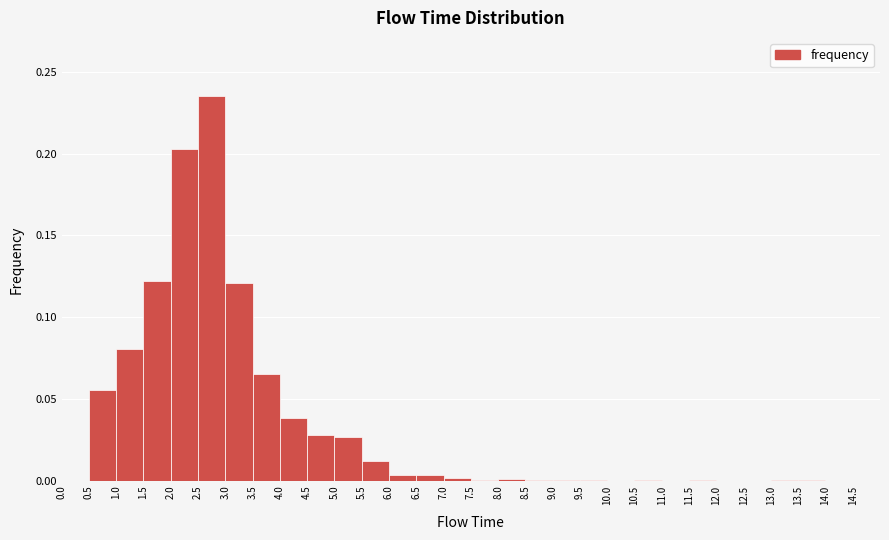

Which range on the x-axis has the tallest bar?

2.5 to 3.0